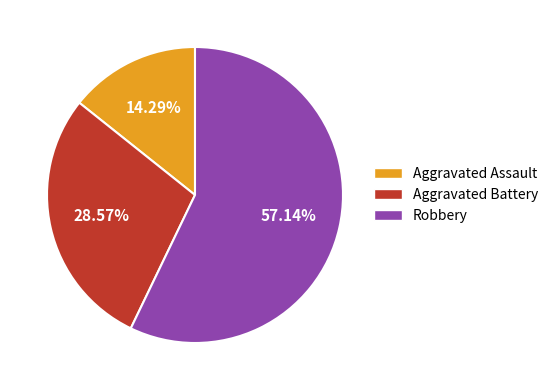

To the nearest percent, what percentage of the pie is Aggravated Battery?

29%